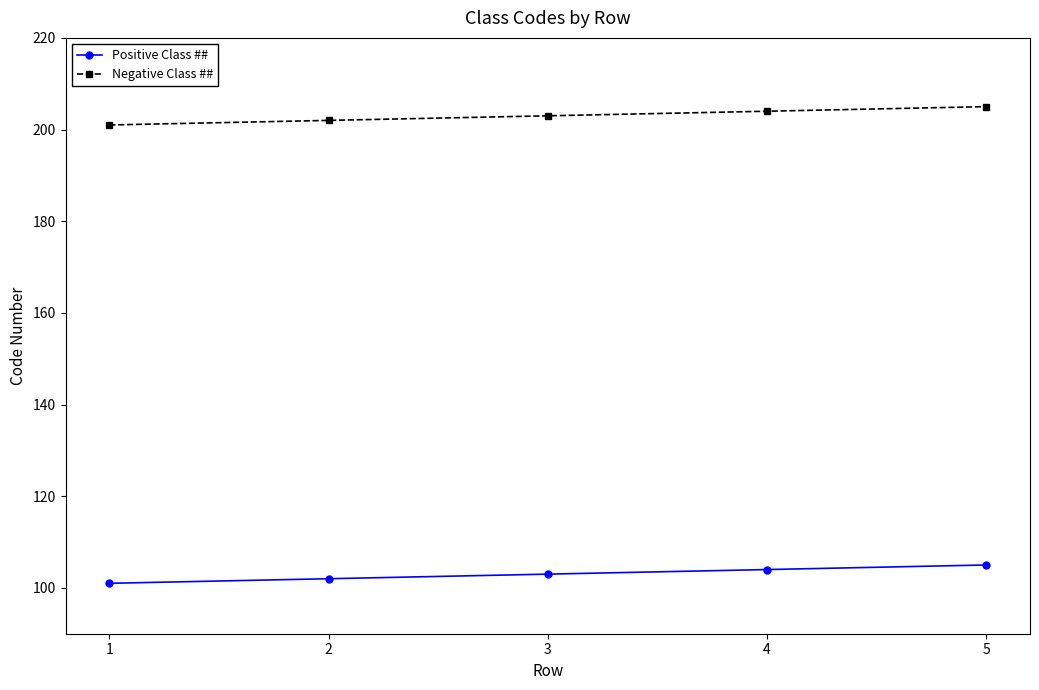

What is the sum of all Negative Class ## values?

1015